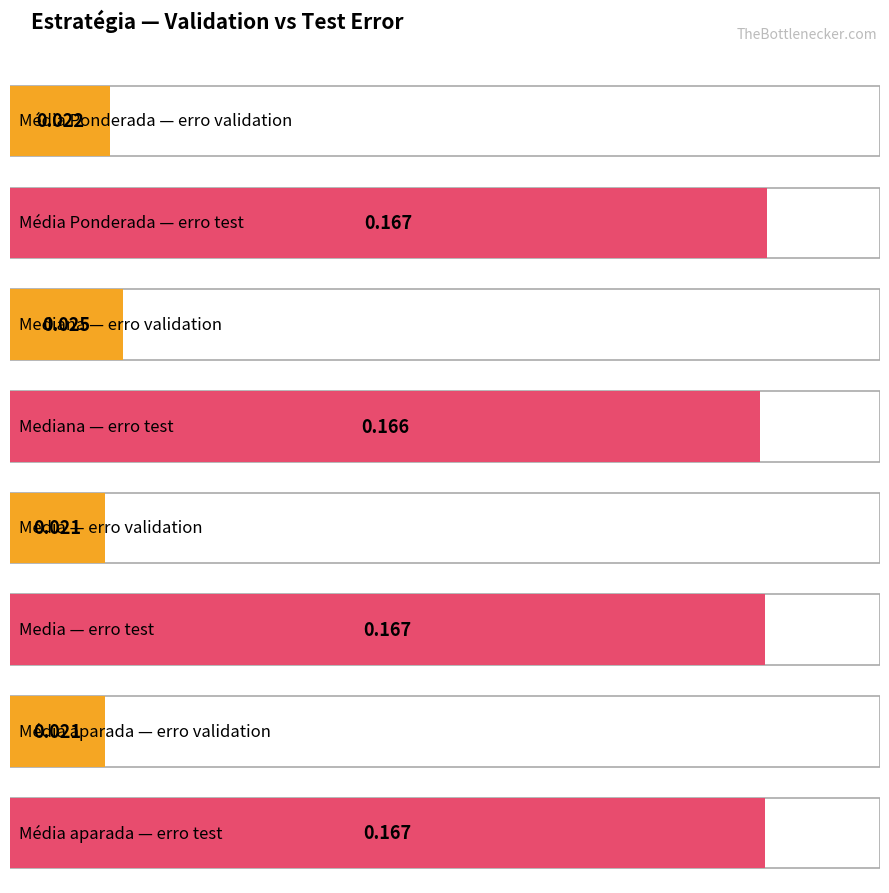

Which label corresponds to the largest value in the chart?

Média Ponderada